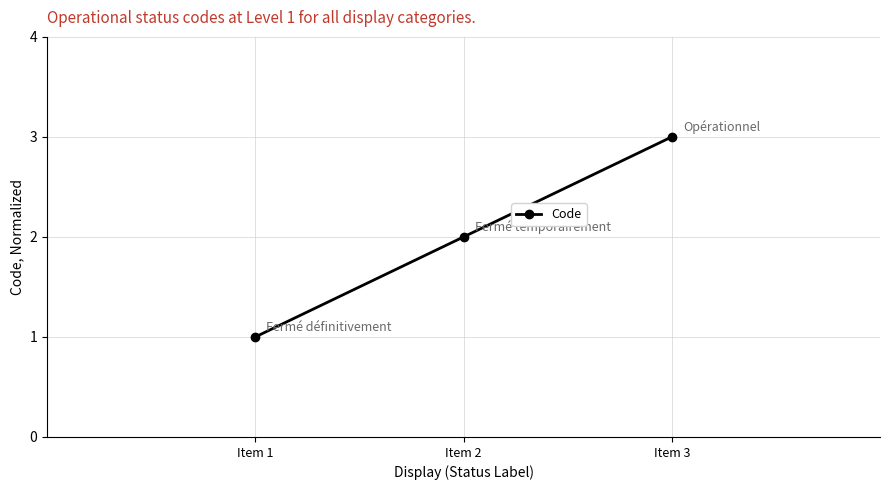

How many values are below 2?

1